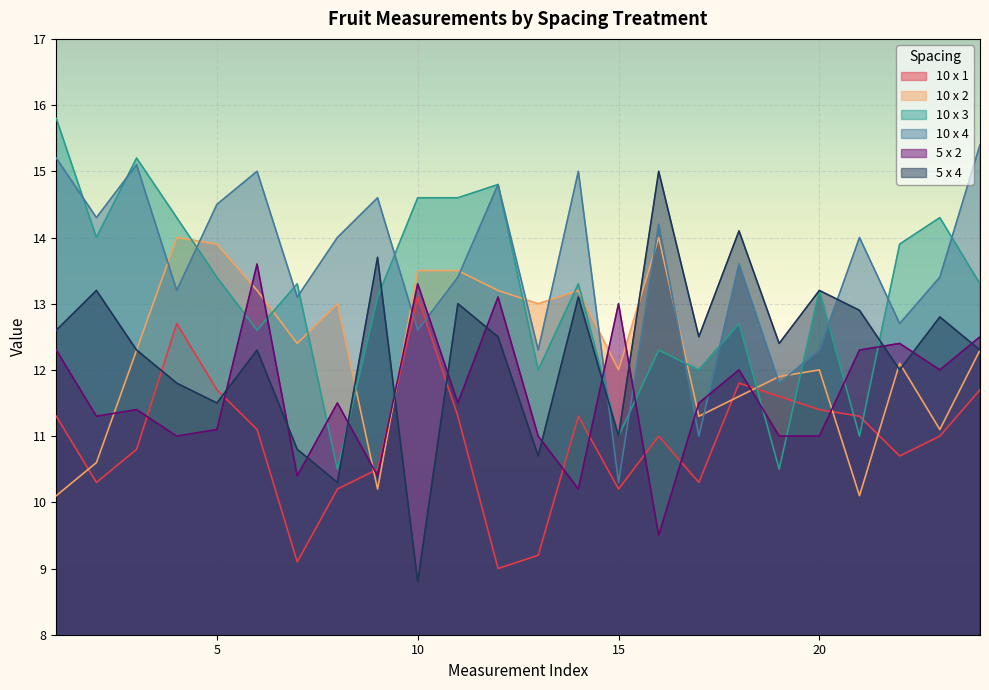

The 5 x 4 series shows 20.8 at 4. True or false?

False